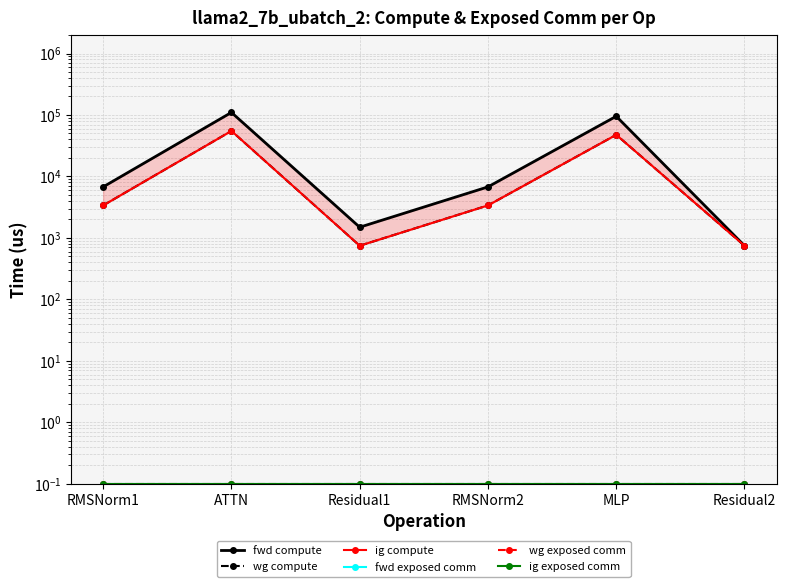

Reading left to right, extract all data points from this chart.

fwd compute: 6763.3	110041.5	1494.2	6763.3	95256.5	747.1
wg compute: 3381.7	55020.7	747.1	3381.7	47628.3	747.1
ig compute: 3381.7	55020.7	747.1	3381.7	47628.3	747.1
fwd exposed comm: 0.1	0.1	0.1	0.1	0.1	0.1
wg exposed comm: 0.1	0.1	0.1	0.1	0.1	0.1
ig exposed comm: 0.1	0.1	0.1	0.1	0.1	0.1